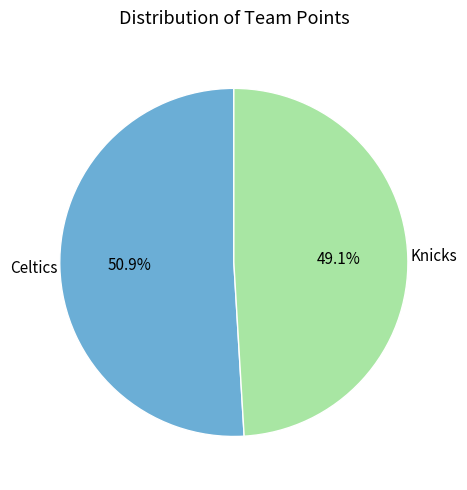

Is there a majority slice in this chart?

Yes